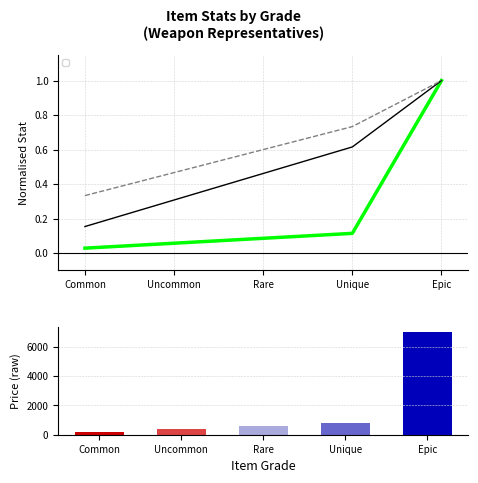

Which has a higher value, Common or Unique?

Unique